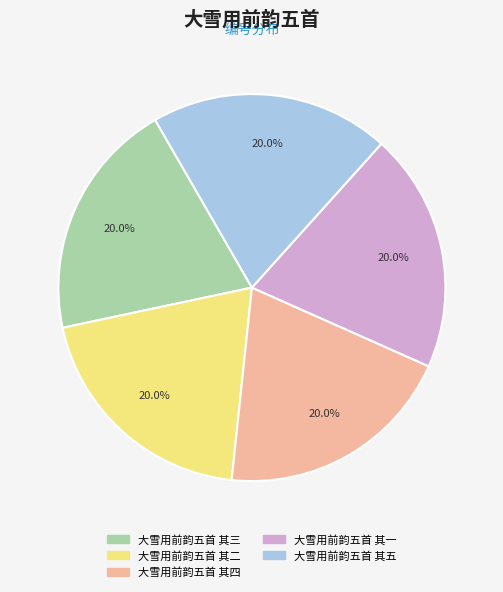

Count the number of slices in the pie.

5